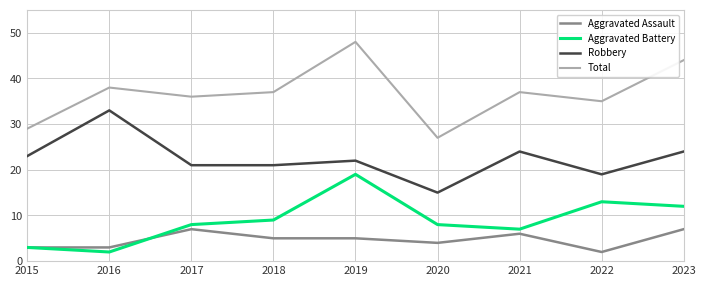

What are all the series names shown in the legend?

Aggravated Assault, Aggravated Battery, Robbery, Total